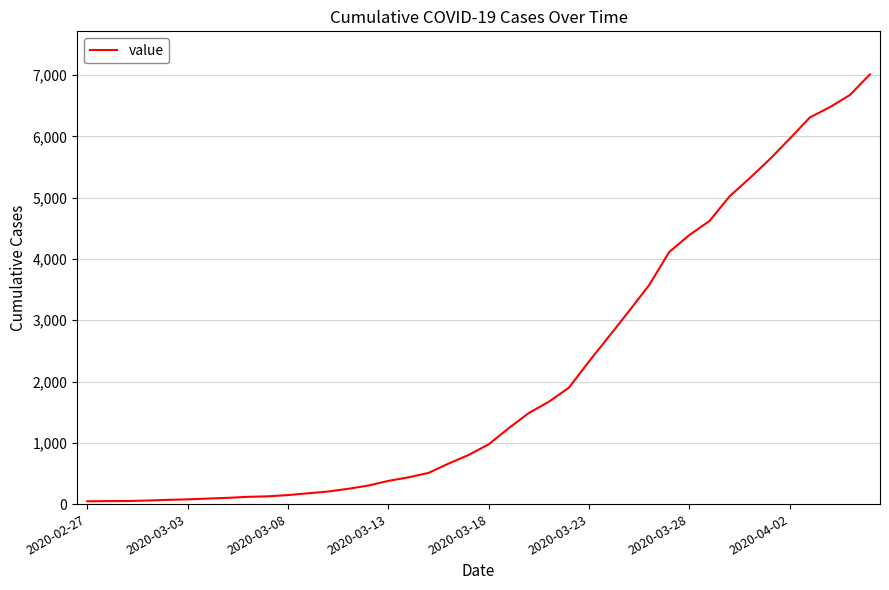

What is the average value?

2131